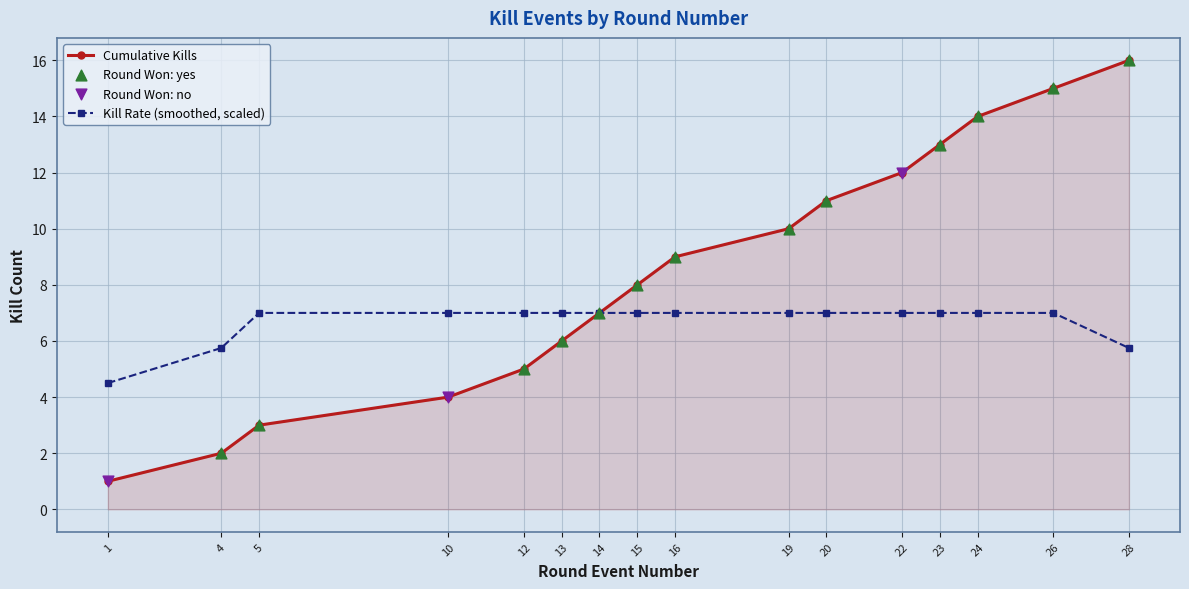

Which series changed the most between 12 and 16?

Cumulative Kills